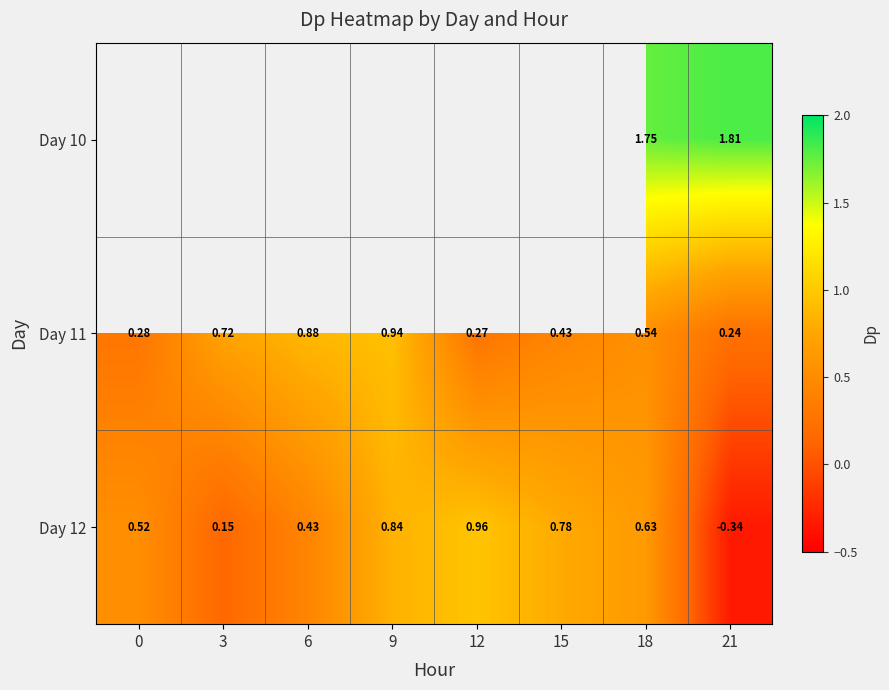

Is it true that Day 12 equals 0.3 at 15?

False